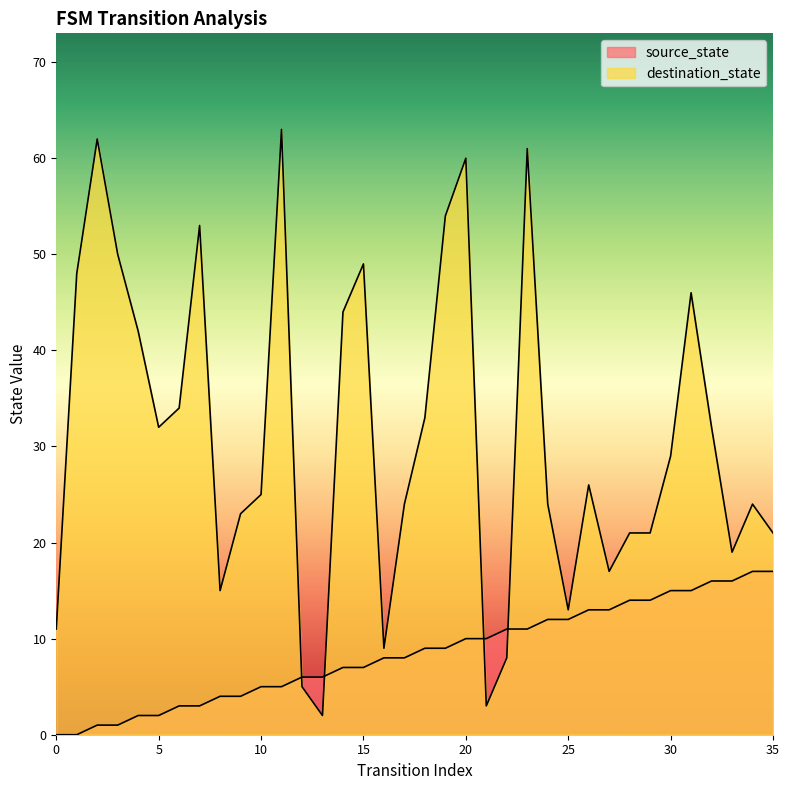

Which category has the highest value across all series?

11